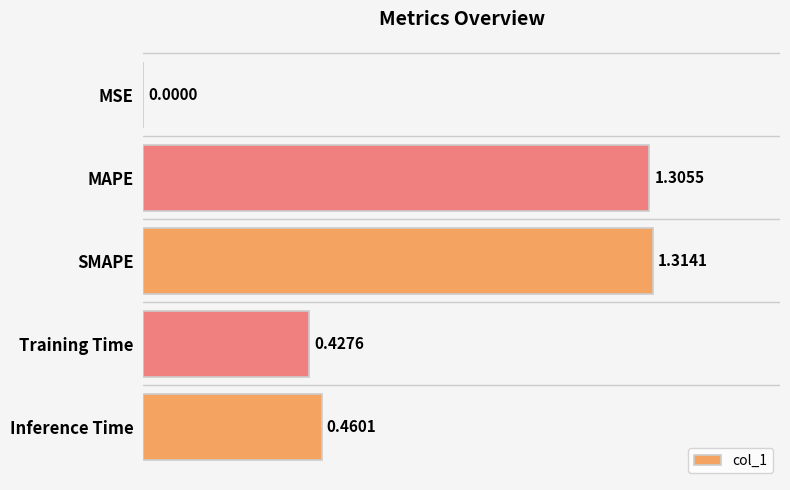

Where is the data nearest to the value 0?

MSE